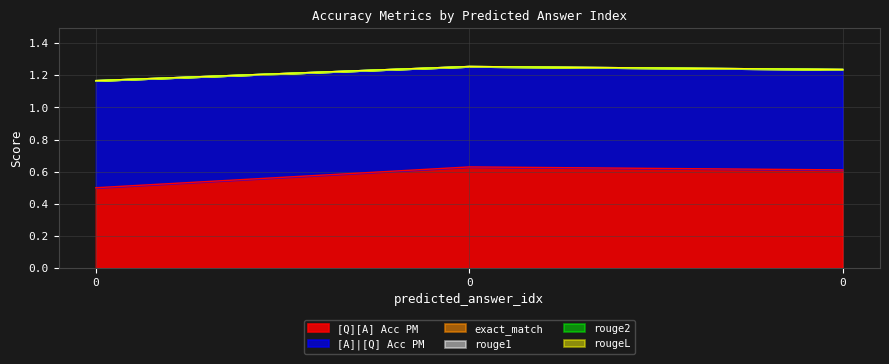

True or false: rouge2 has a value of 0.0 at 0.

True